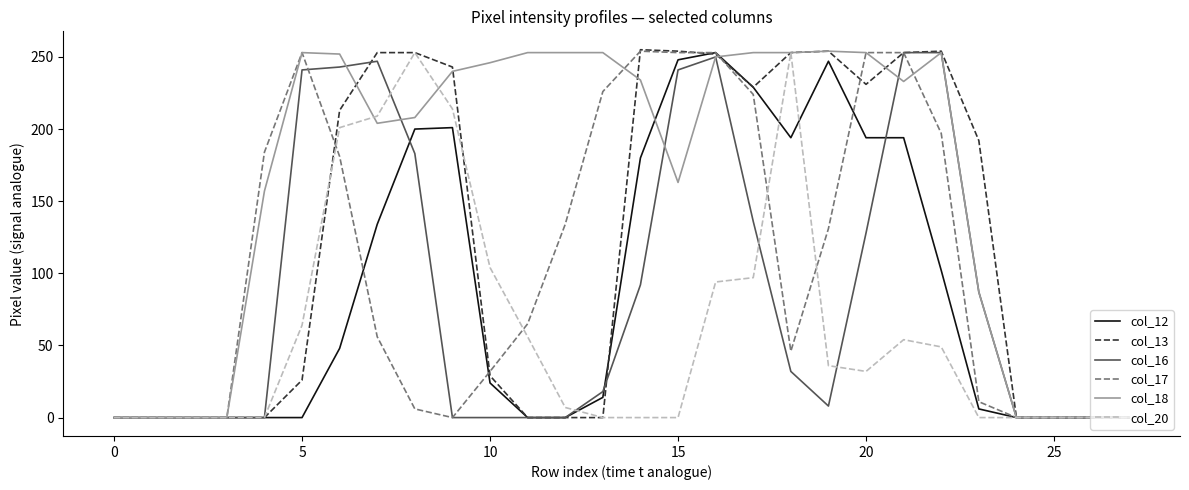

What is the greatest value displayed?

255